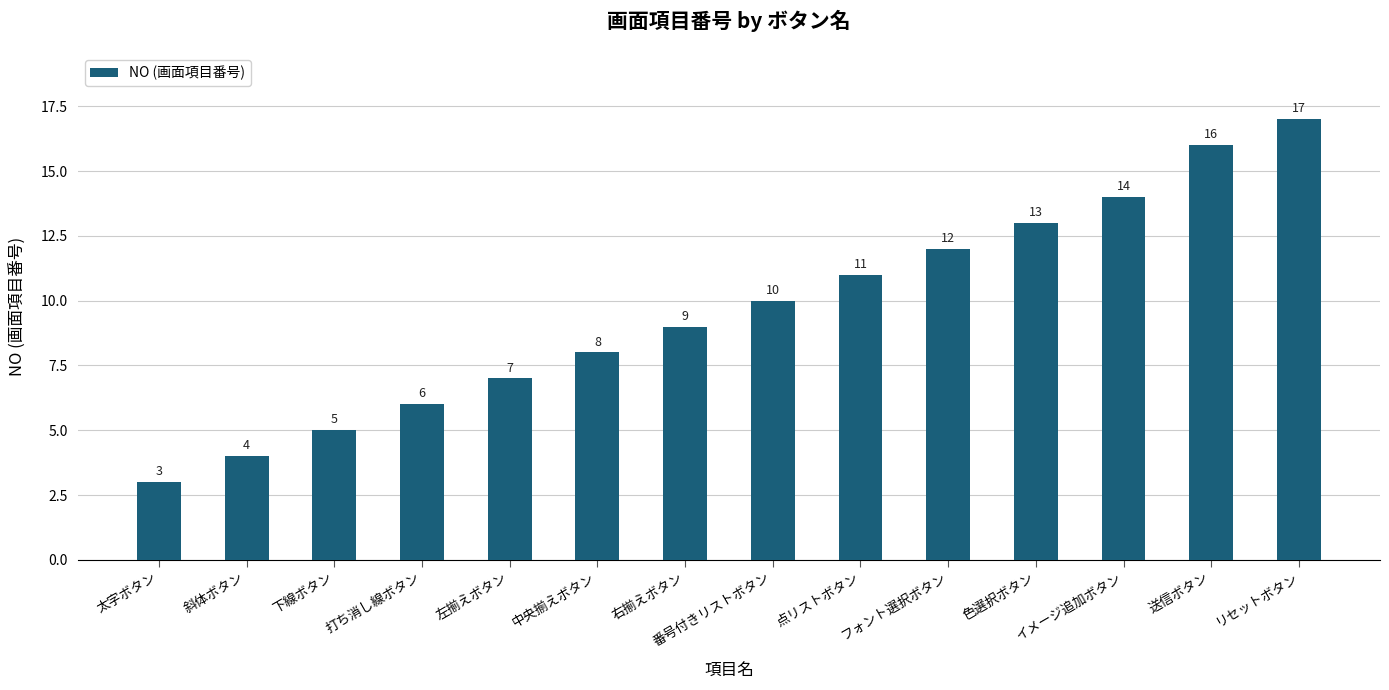

Rank the categories by value from lowest to highest.

太字ボタン, 斜体ボタン, 下線ボタン, 打ち消し線ボタン, 左揃えボタン, 中央揃えボタン, 右揃えボタン, 番号付きリストボタン, 点リストボタン, フォント選択ボタン, 色選択ボタン, イメージ追加ボタン, 送信ボタン, リセットボタン